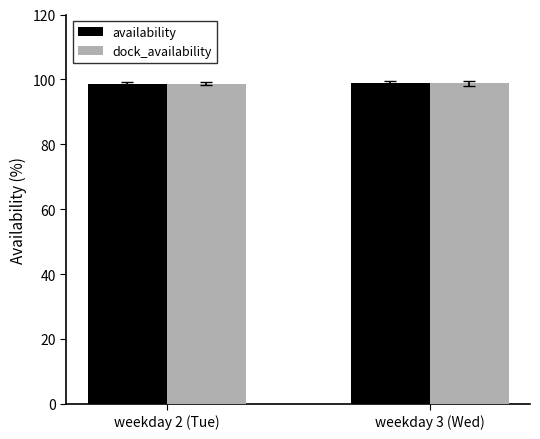

What is the sum of the dock_availability values at weekday 3 (Wed) and weekday 2 (Tue)?

197.5